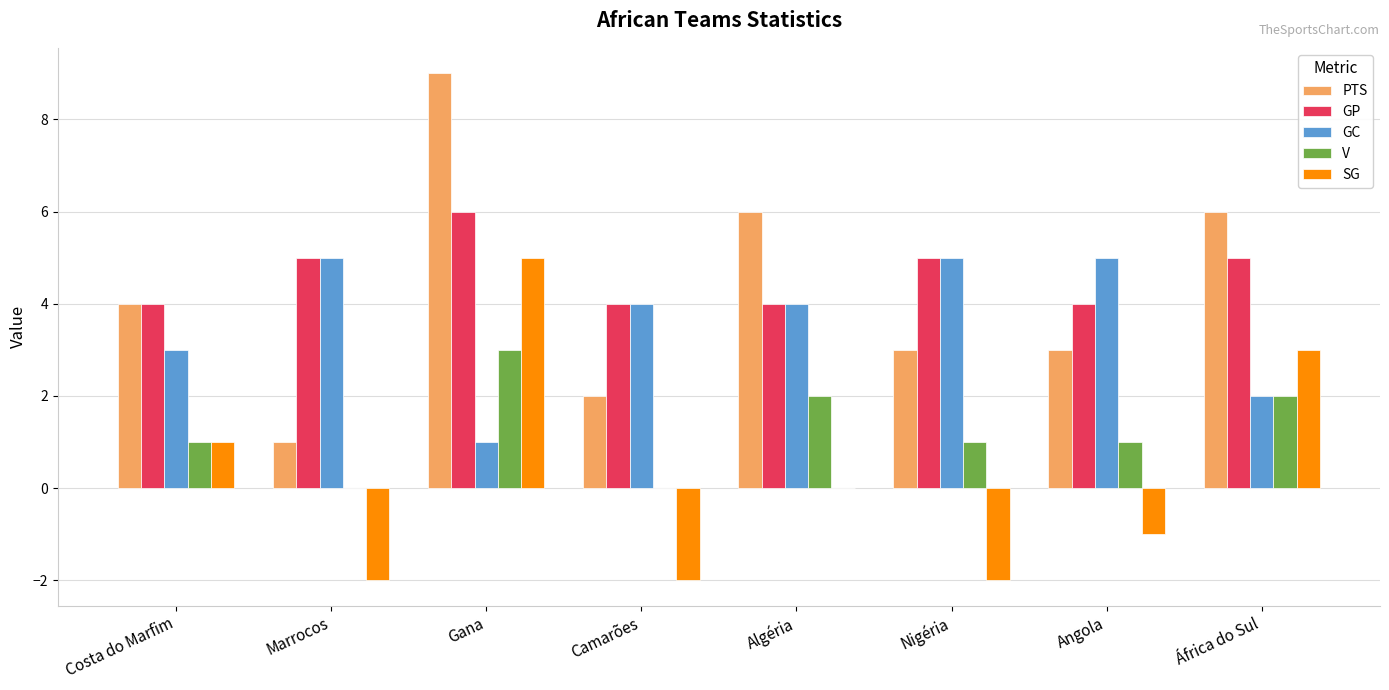

Which series has the widest spread of values?

PTS